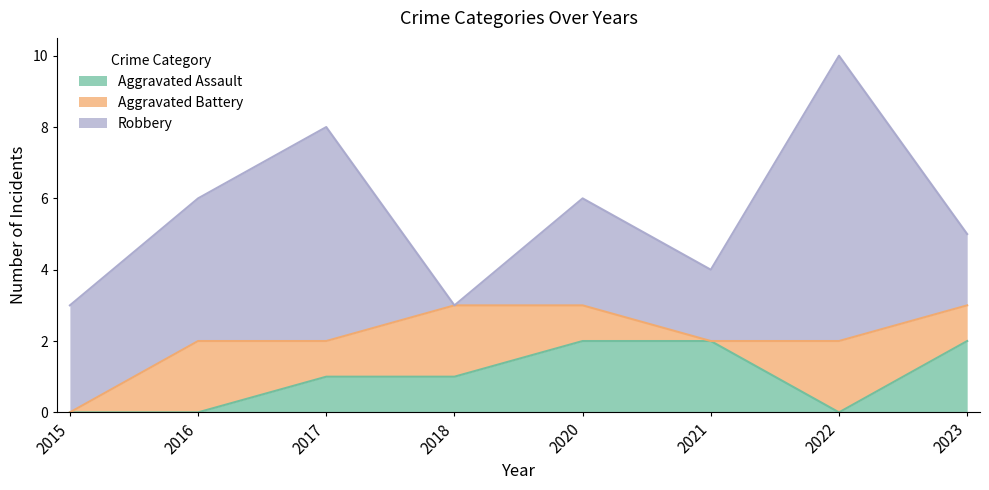

What is the value of the Aggravated Assault point at the 4th from the left?

1